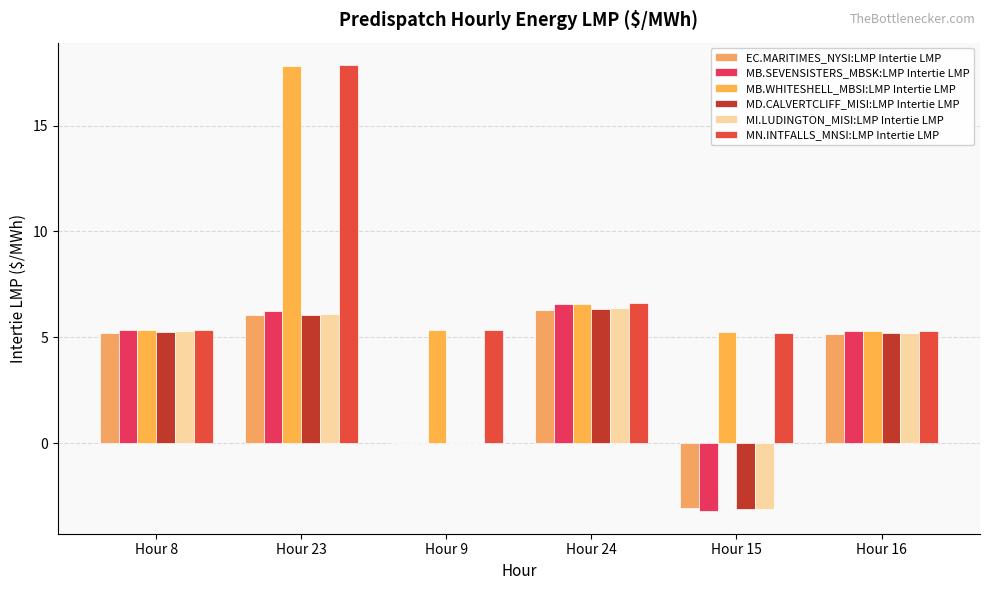

Are the bars grouped side by side (vs. stacked)?

Yes